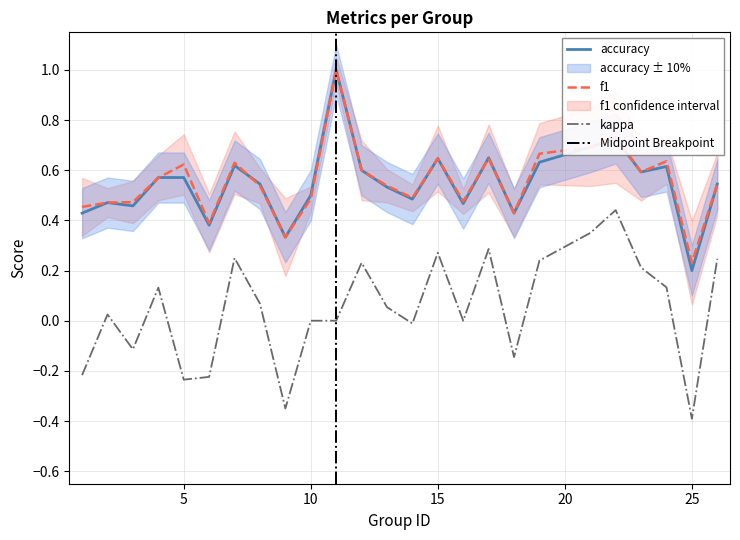

What is the spread (max minus min) of values at 25?

0.6